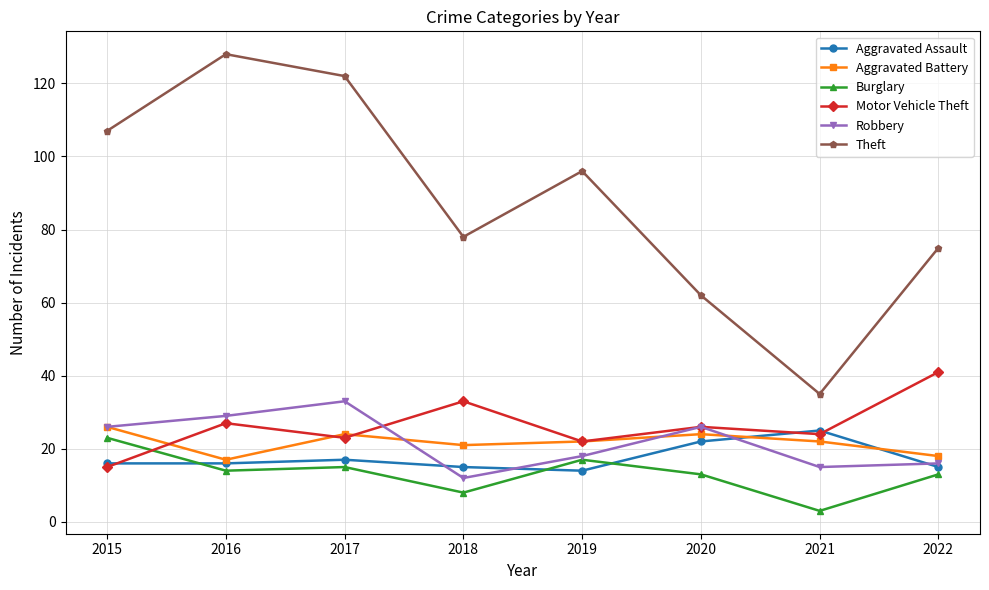

Is it true that Burglary equals 6 at 2017?

False